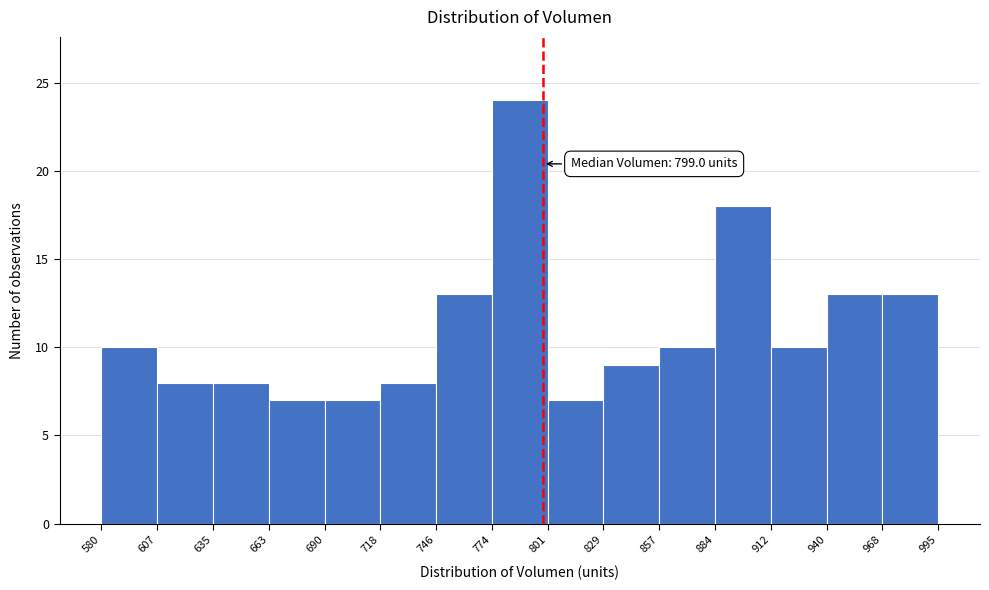

Over which range of the x-axis is the bar tallest?

774 to 801